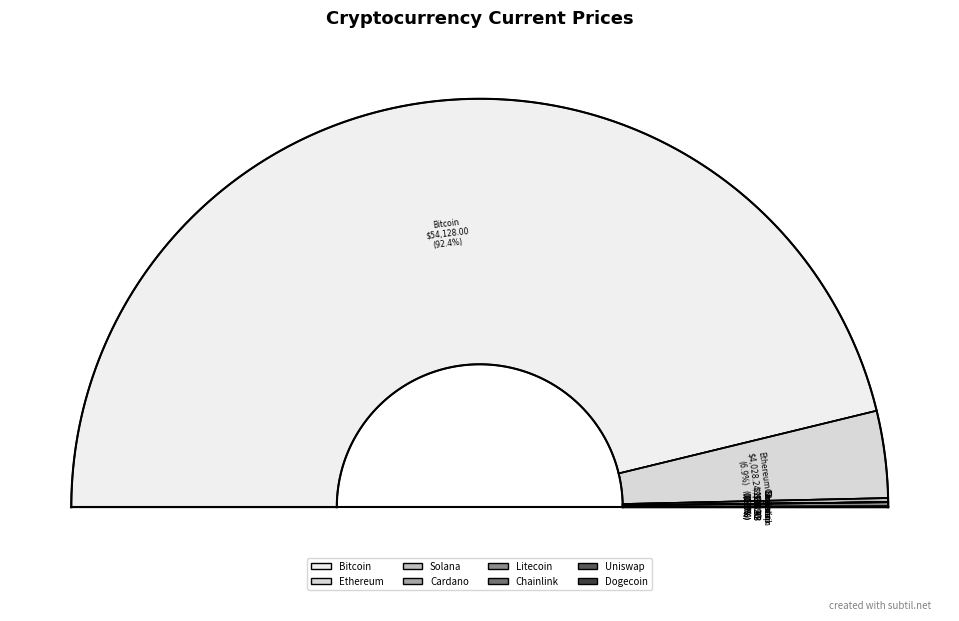

Which category has the smallest portion of the pie?

doge